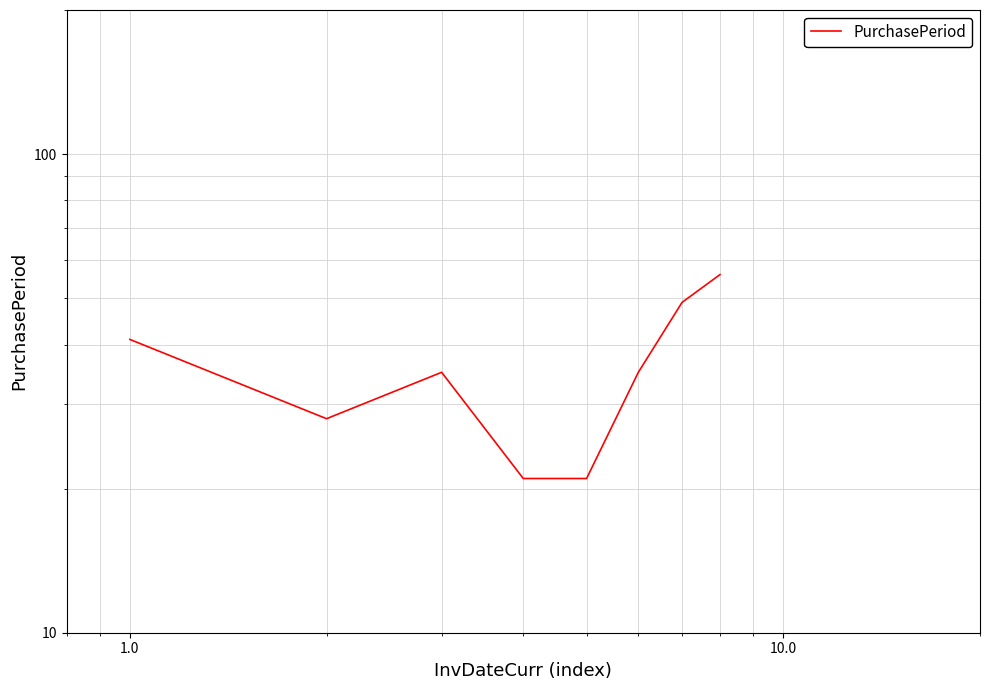

Is it true that the value at 1000.0 is 52?

False